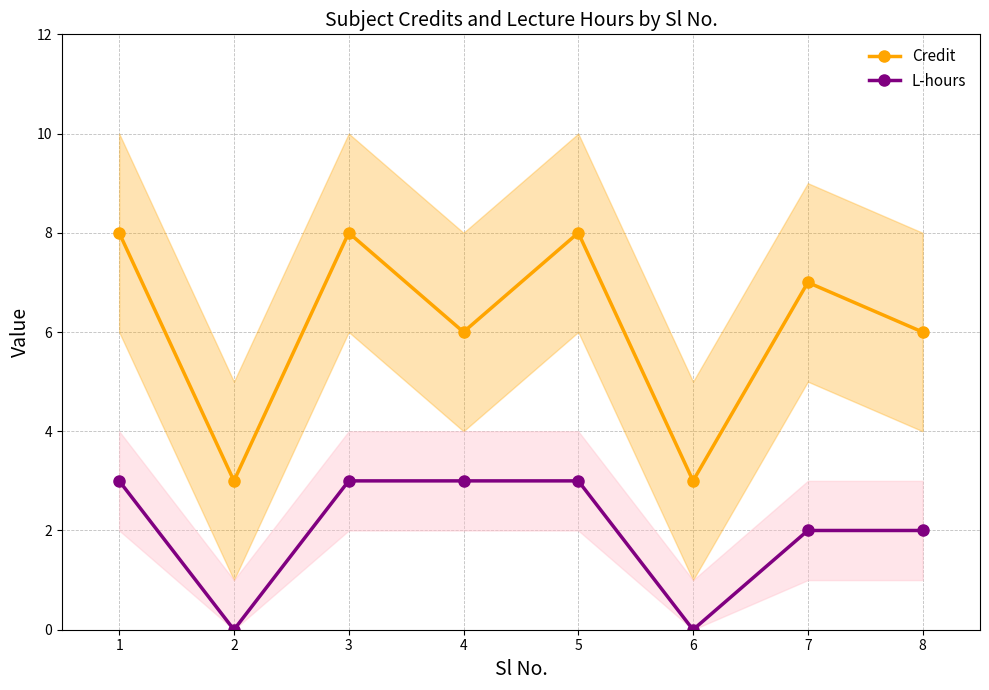

Which series has the widest spread of values?

Credit